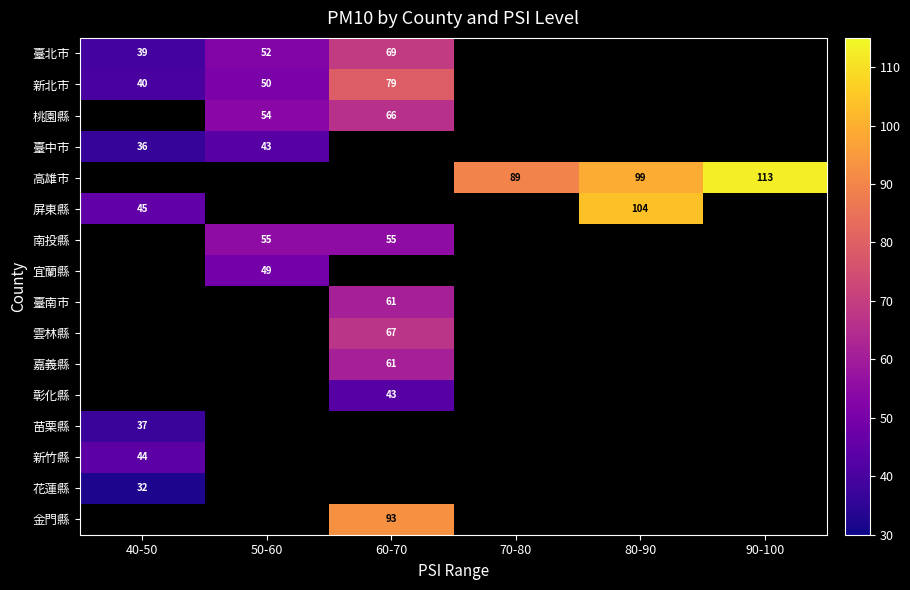

The value of 彰化縣 at 60-70 is 56. True or false?

False